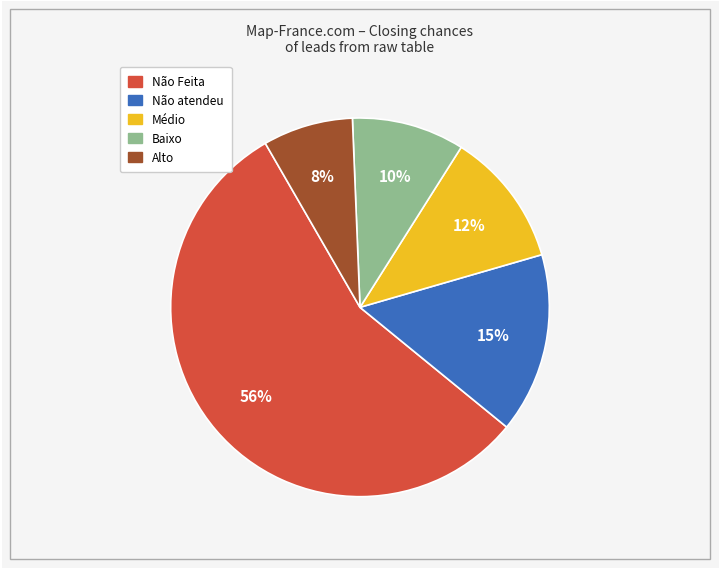

Rank the categories by value from lowest to highest.

Alto, Baixo, Médio, Não atendeu, Não Feita